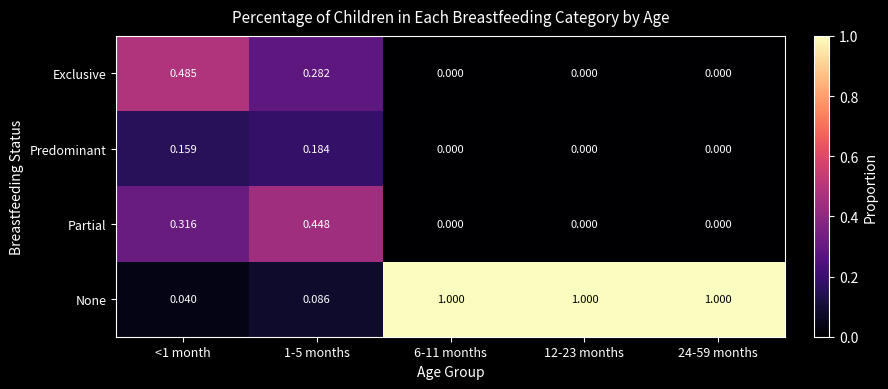

Is the value of Predominant at 1-5 months greater than the value of Partial at 24-59 months?

Yes